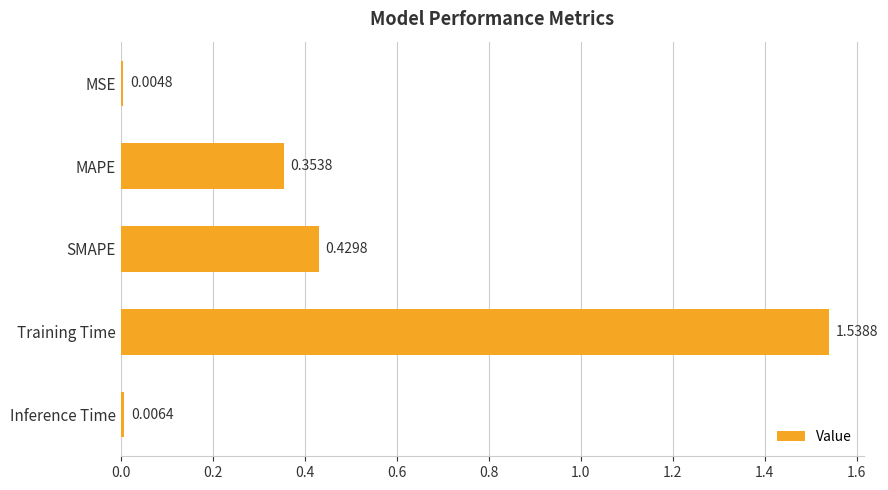

Which category has the highest value across all series?

Training Time